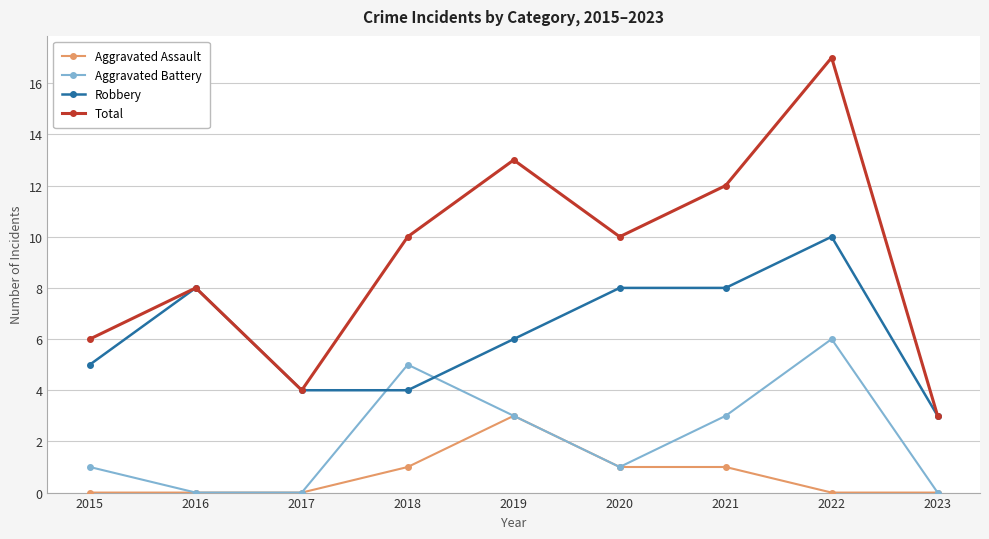

In Total, how many points are higher than both neighbors (excluding endpoints)?

3